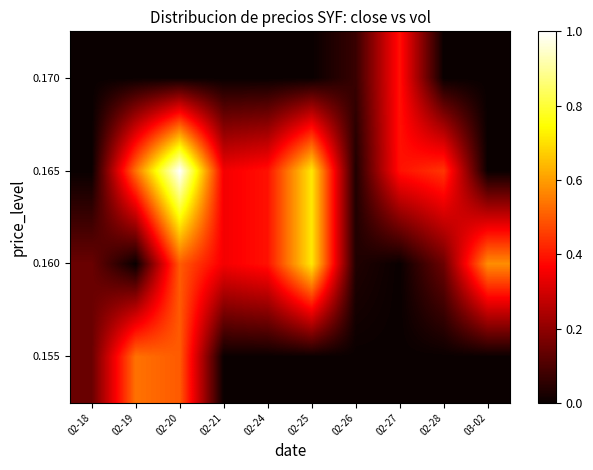

Reading left to right, transcribe all the data shown in this chart.

row_0: 02-18=0.1	02-19=0.5	02-20=0.5	02-21=0.0	02-24=0.0	02-25=0.0	02-26=0.0	02-27=0.0	02-28=0.0	03-02=0.0
row_1: 02-18=0.1	02-19=0.0	02-20=0.5	02-21=0.4	02-24=0.4	02-25=0.7	02-26=0.0	02-27=0.0	02-28=0.1	03-02=0.6
row_2: 02-18=0.0	02-19=0.5	02-20=1.0	02-21=0.4	02-24=0.4	02-25=0.7	02-26=0.0	02-27=0.4	02-28=0.4	03-02=0.0
row_3: 02-18=0.0	02-19=0.0	02-20=0.0	02-21=0.0	02-24=0.0	02-25=0.0	02-26=0.1	02-27=0.4	02-28=0.0	03-02=0.0